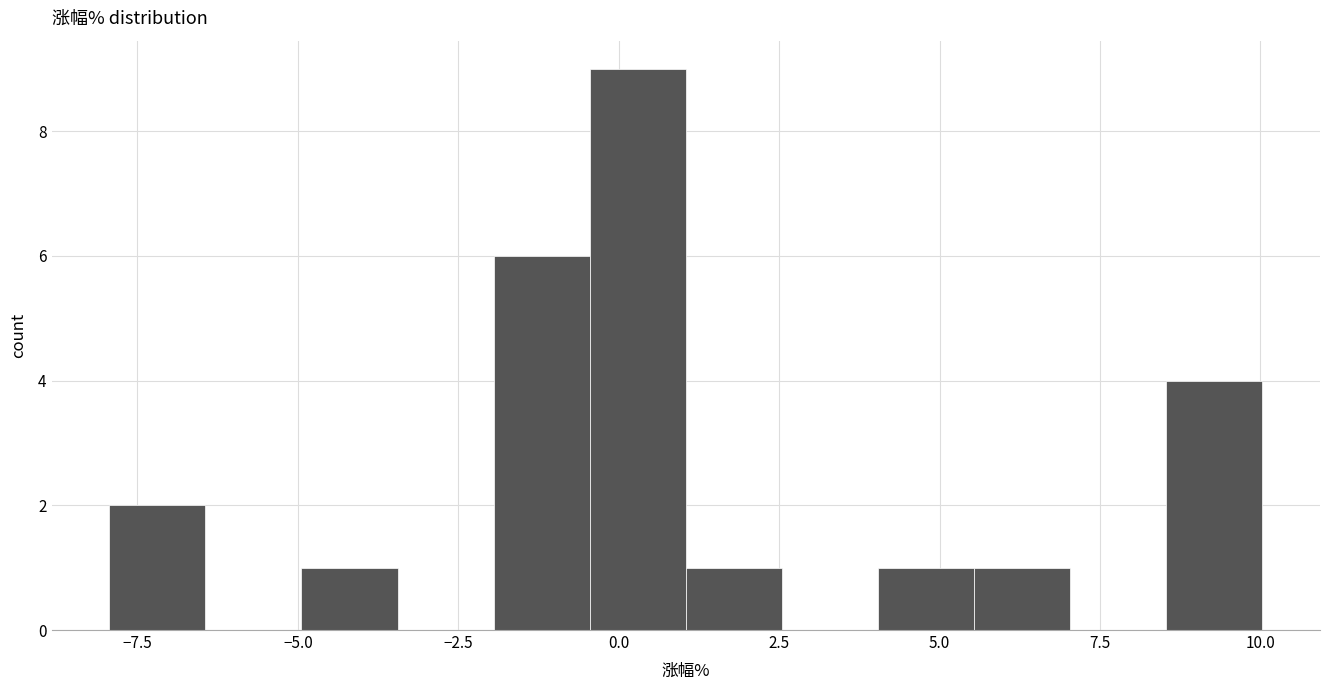

Around what value on the x-axis is the tallest bar? Give the approximate position of its centre, as read against the axis.

0.5